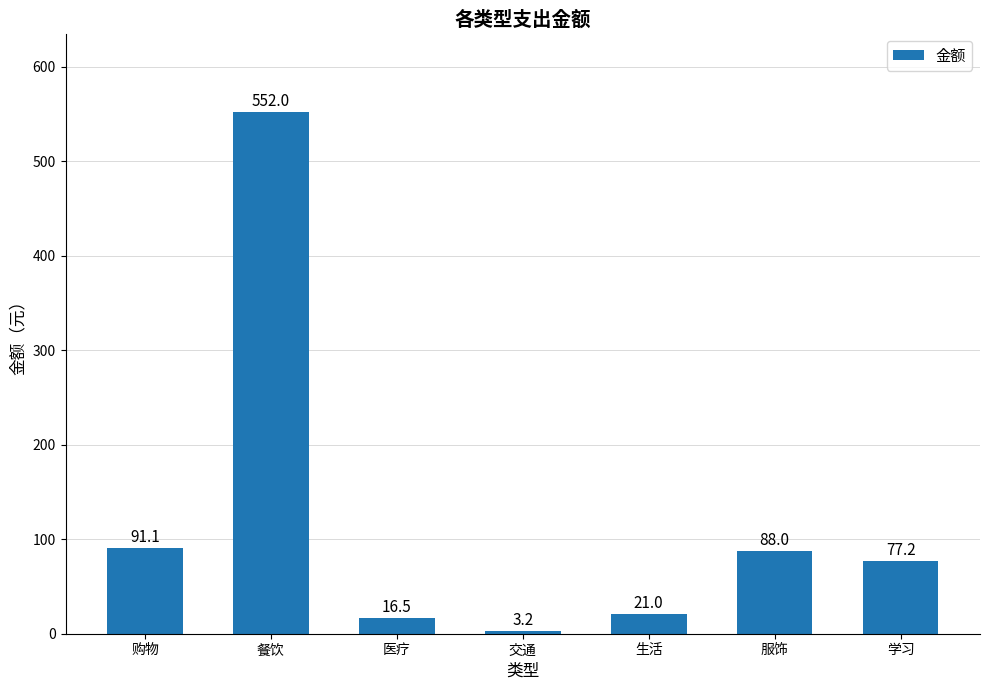

What is the difference between the values at 购物 and 交通?

87.9